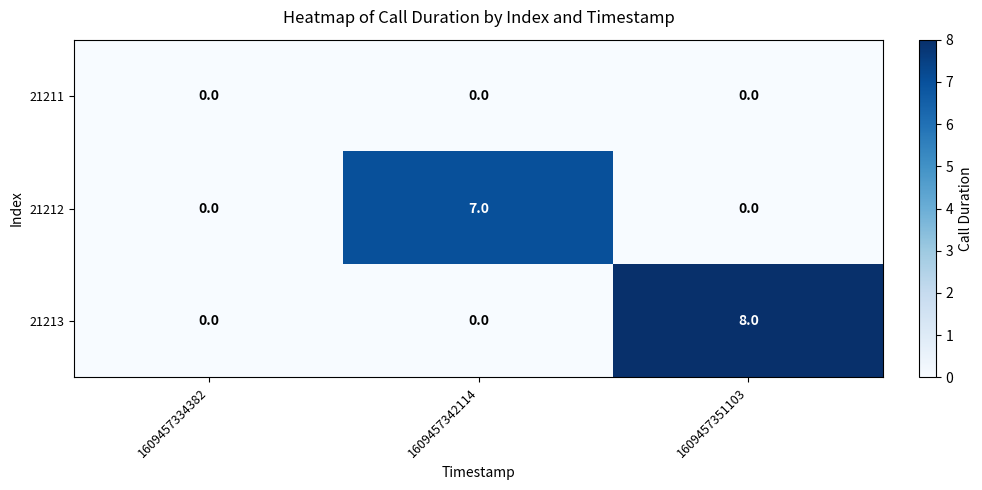

What is the difference between the maximum and minimum values in the 21213 series?

8